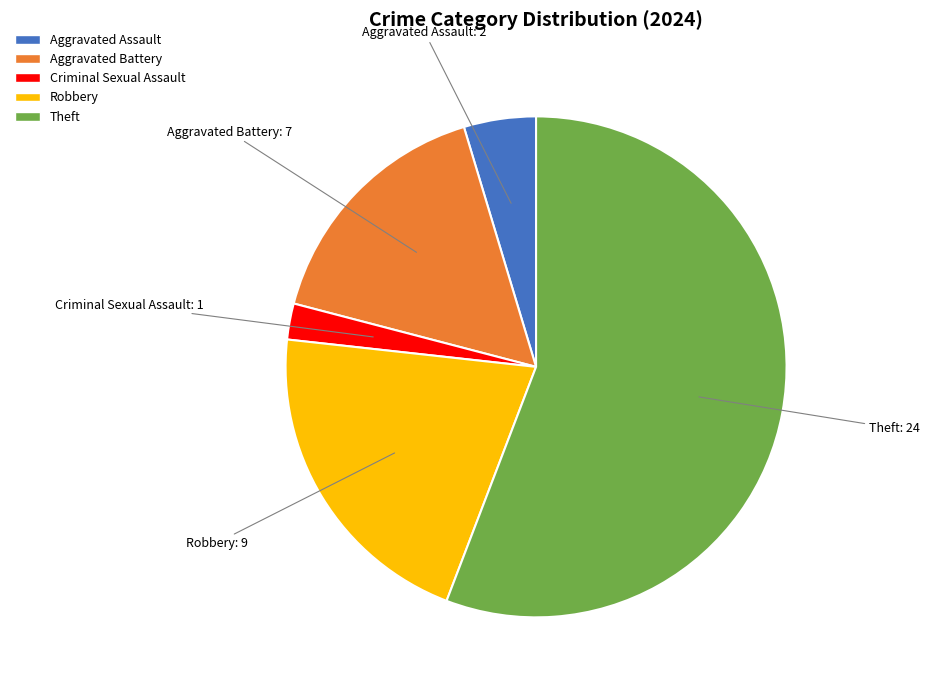

Which slice is the largest?

Theft